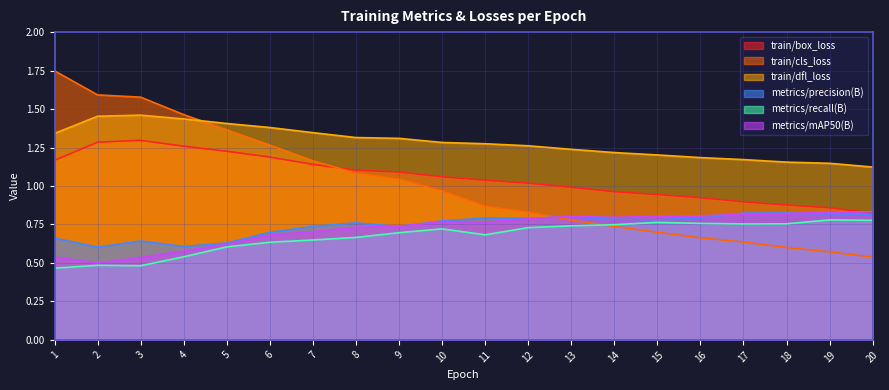

At how many categories does at least one series exceed 0?

20